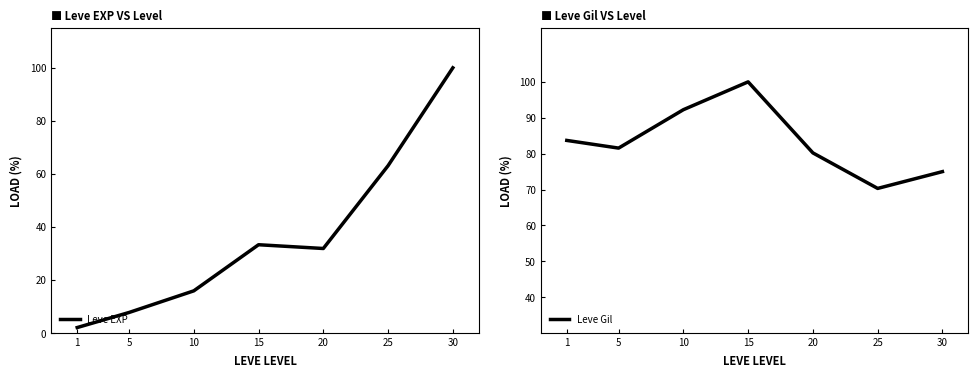

Reading right to left, what are all the values shown in this chart?

Leve EXP: 30=100.0	25=63.1	20=31.9	15=33.3	10=16.0	5=7.8	1=2.1
Leve Gil: 30=75.0	25=70.3	20=80.2	15=100.0	10=92.2	5=81.6	1=83.7